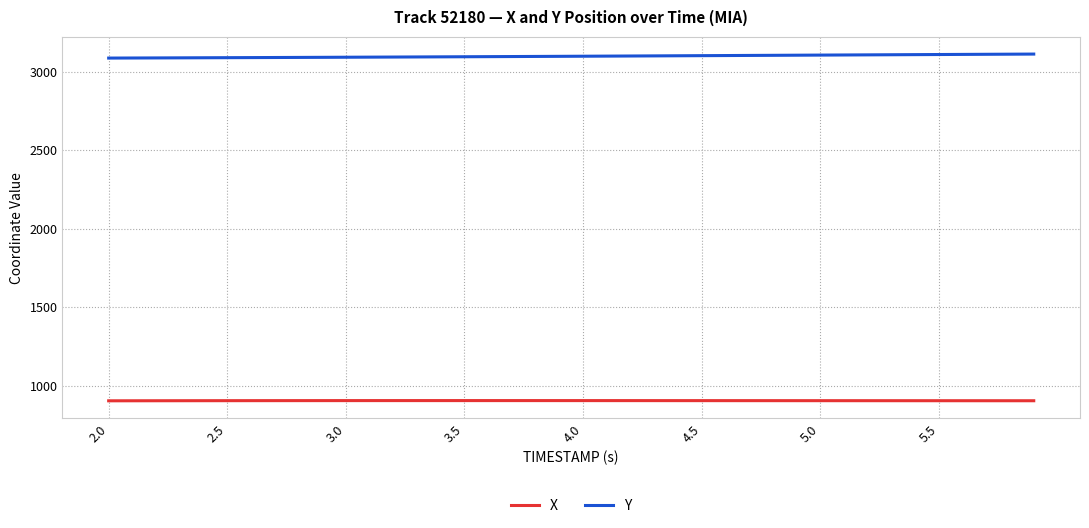

Rank the series by their maximum value, from lowest to highest.

X, Y